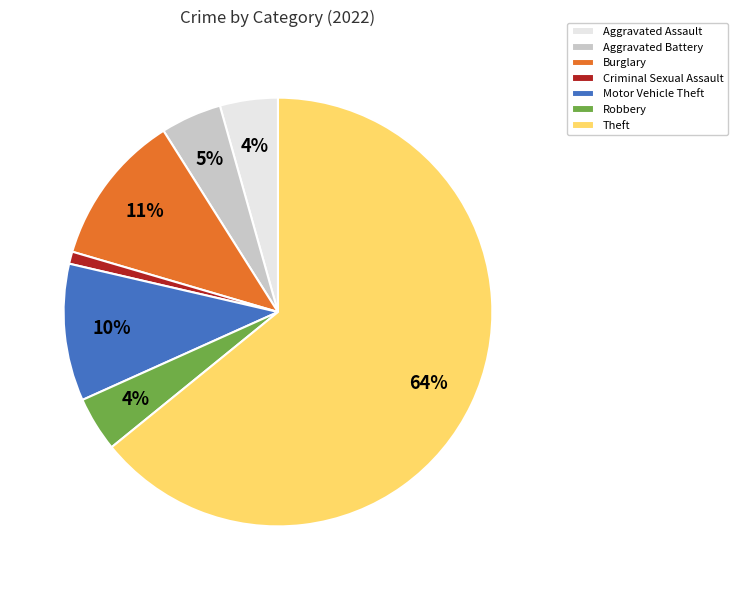

Combined, do Burglary and Criminal Sexual Assault account for over 50%?

No